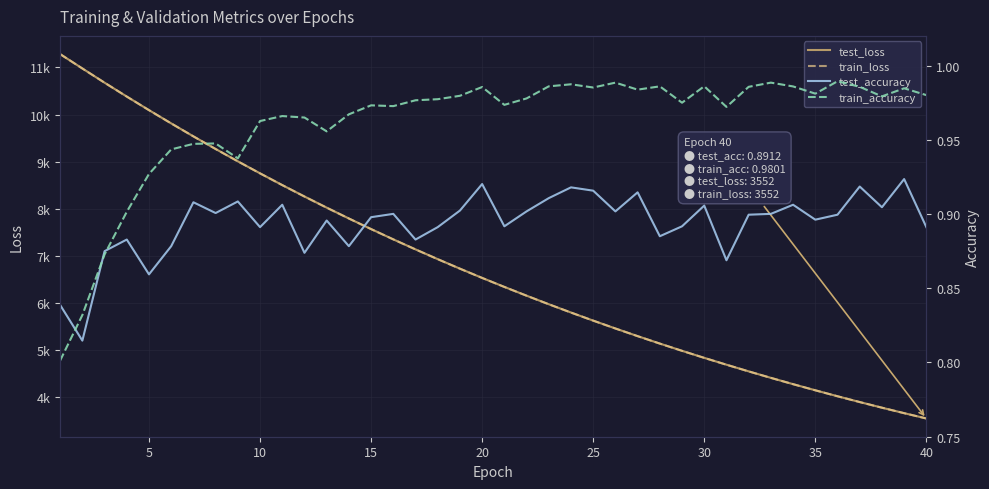

How many lines are shown in the chart?

4